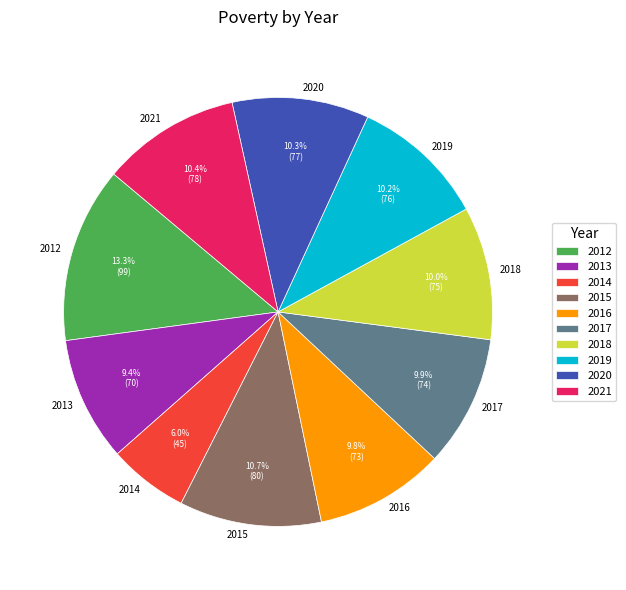

How many segments does this pie chart have?

10